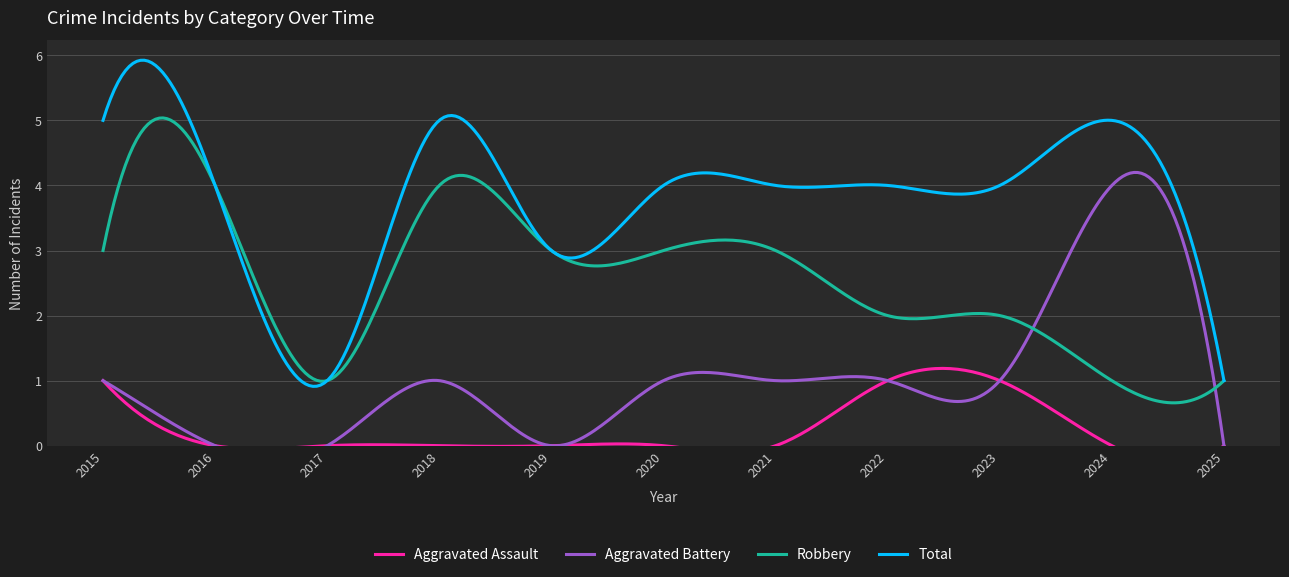

Read the Total value at 2019.

3